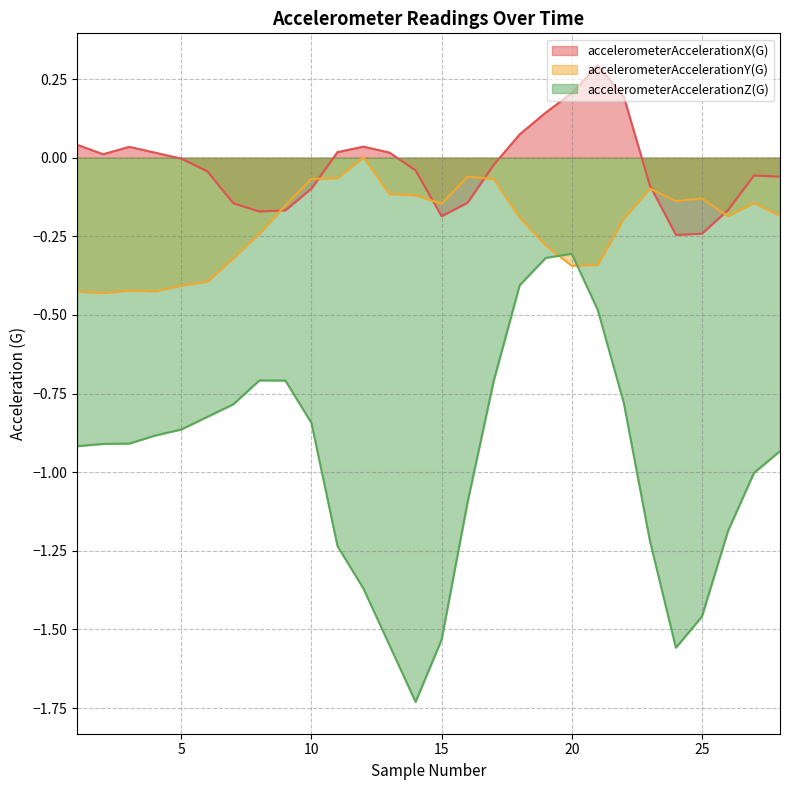

What is the difference between the accelerometerAccelerationY(G) values at 12 and 28?

0.2